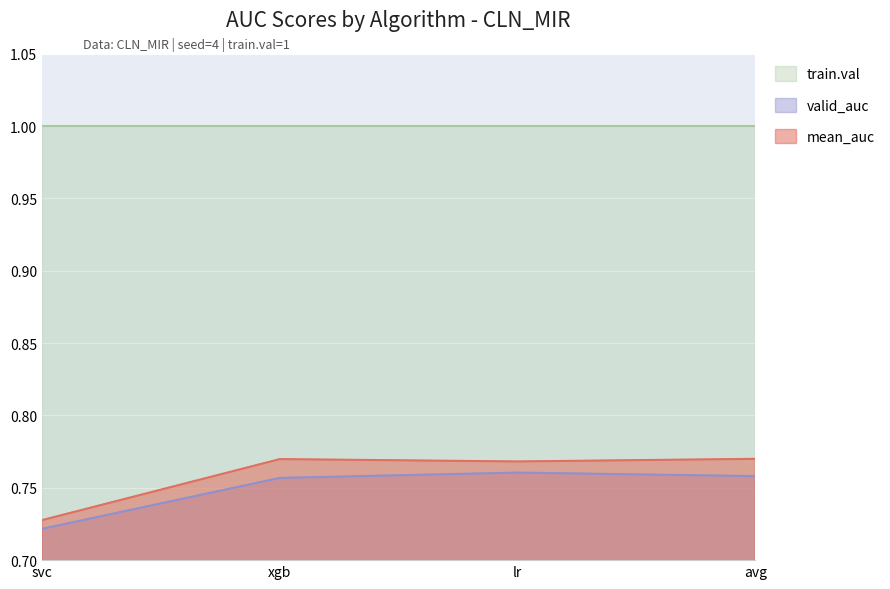

Which series has the largest total across all categories?

train.val